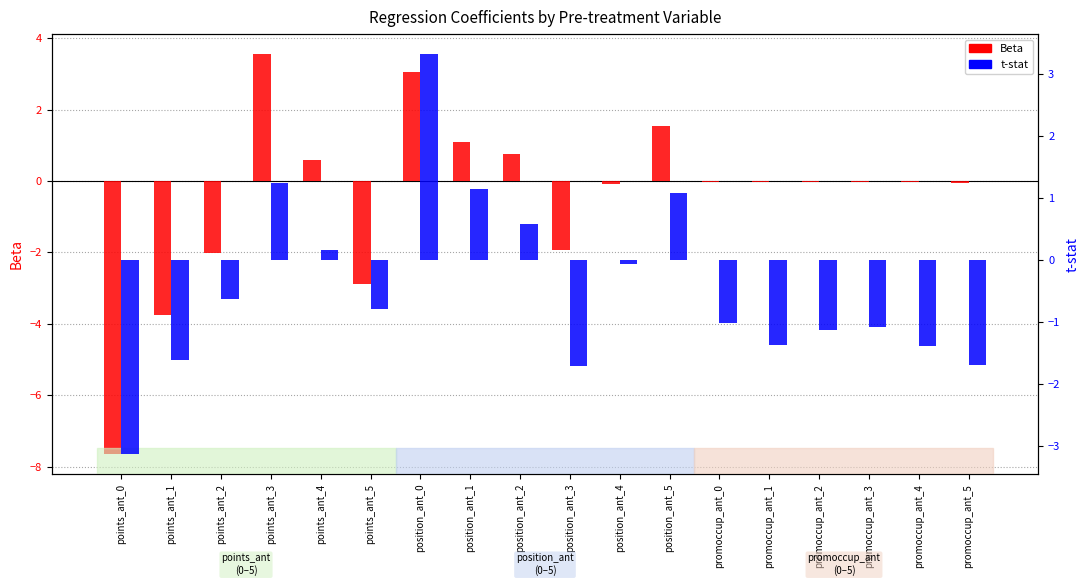

The t-stat series shows 1.1 at position_ant_1. True or false?

True